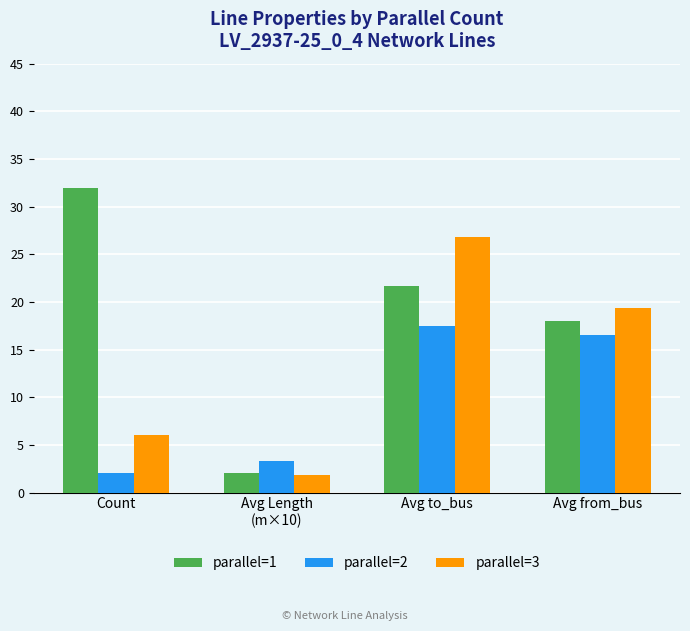

At which label does parallel=2 reach its minimum?

Count